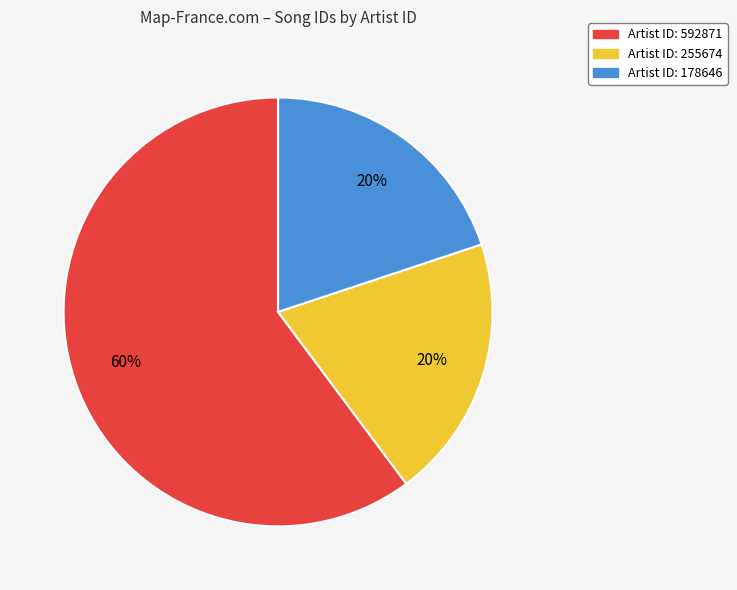

Is there any slice that represents more than half of the pie?

Yes